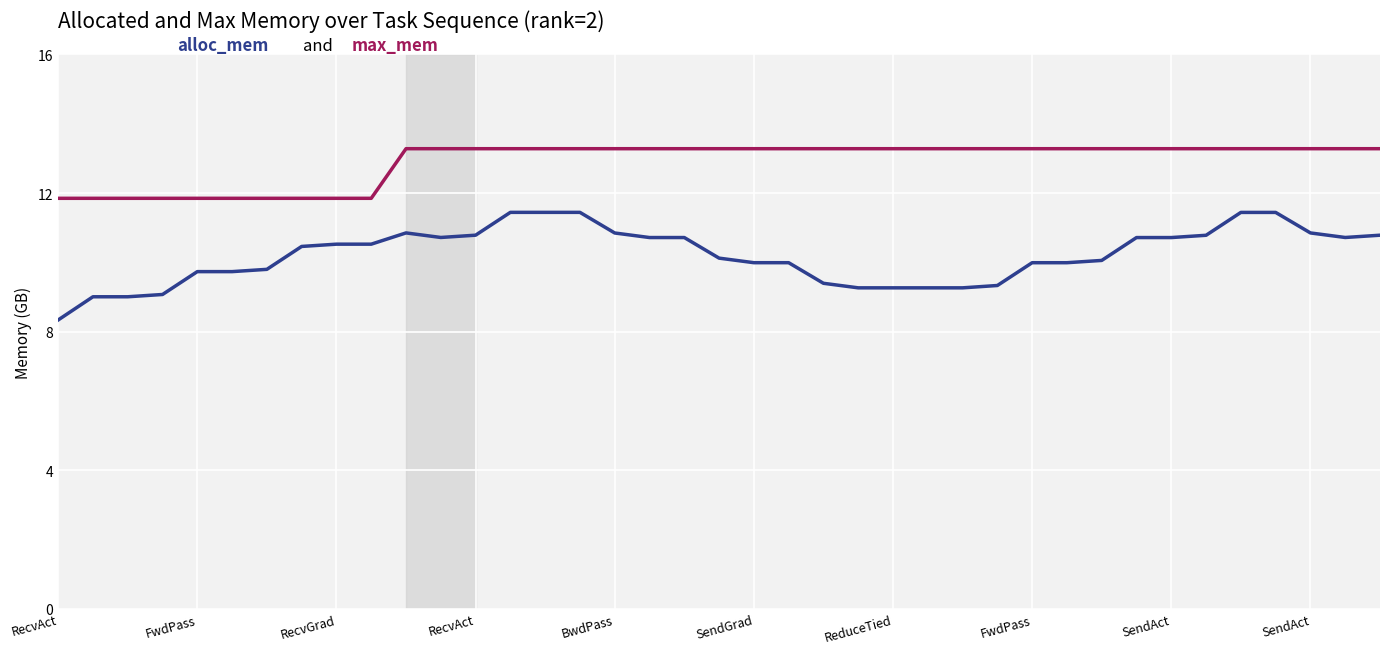

What is the maximum value shown in the chart?

13.3